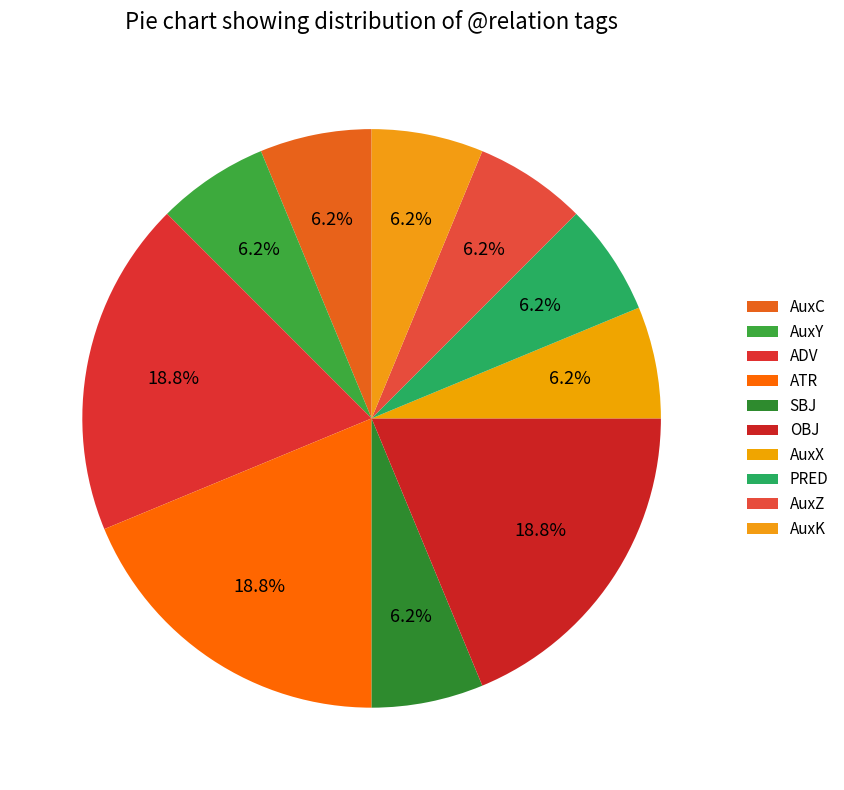

Between AuxK and AuxZ, which is larger?

AuxK